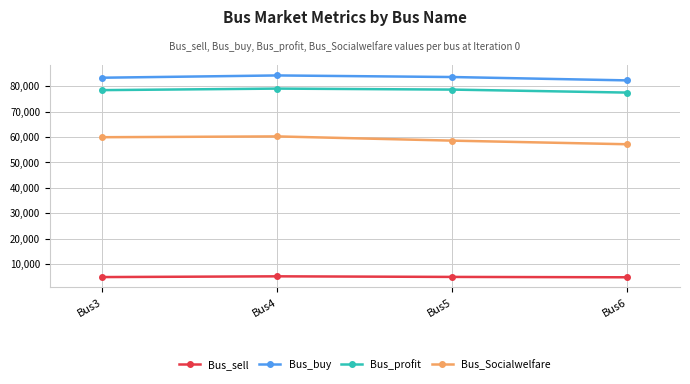

True or false: Bus_profit and Bus_buy cross at least once.

False